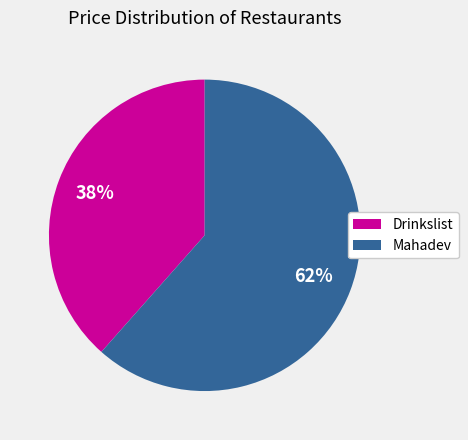

Which slice is the smallest?

Drinkslist